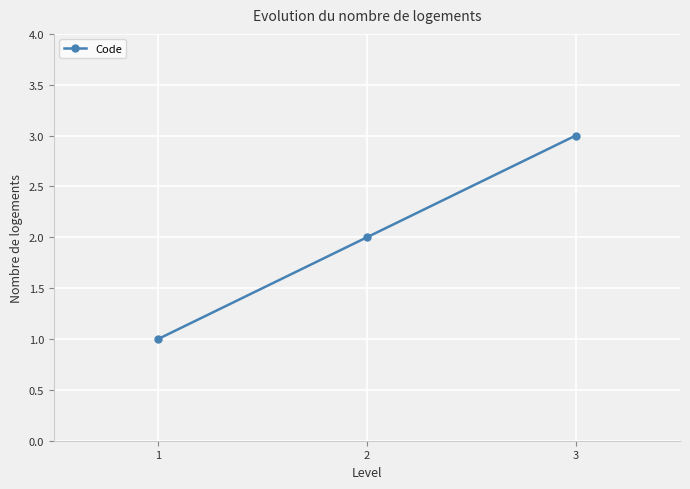

List the labels in order of value, largest first.

3, 2, 1